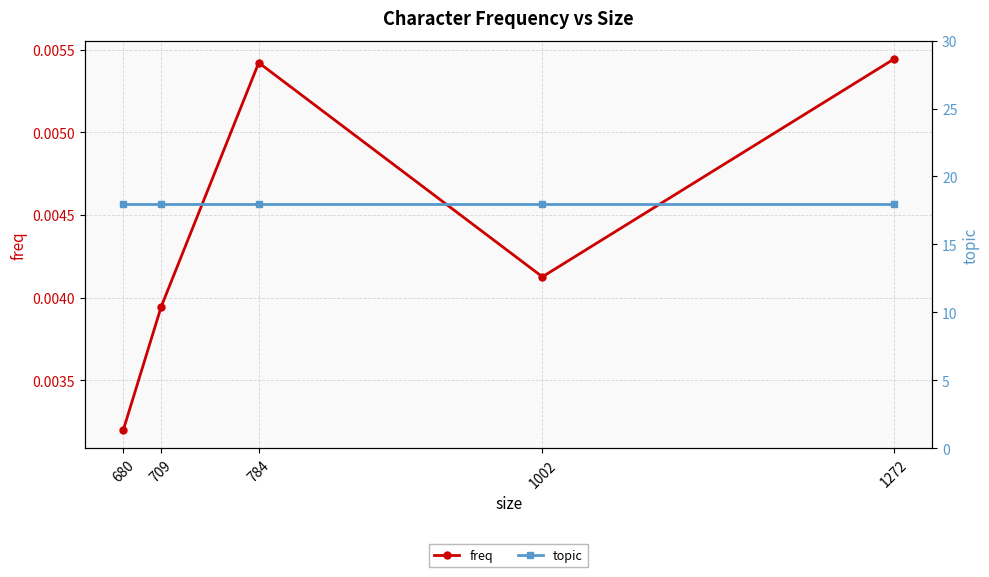

Reading right to left, extract all data points from this chart.

freq: 680=0.0	709=0.0	784=0.0	1002=0.0	1272=0.0
topic: 680=18.0	709=18.0	784=18.0	1002=18.0	1272=18.0